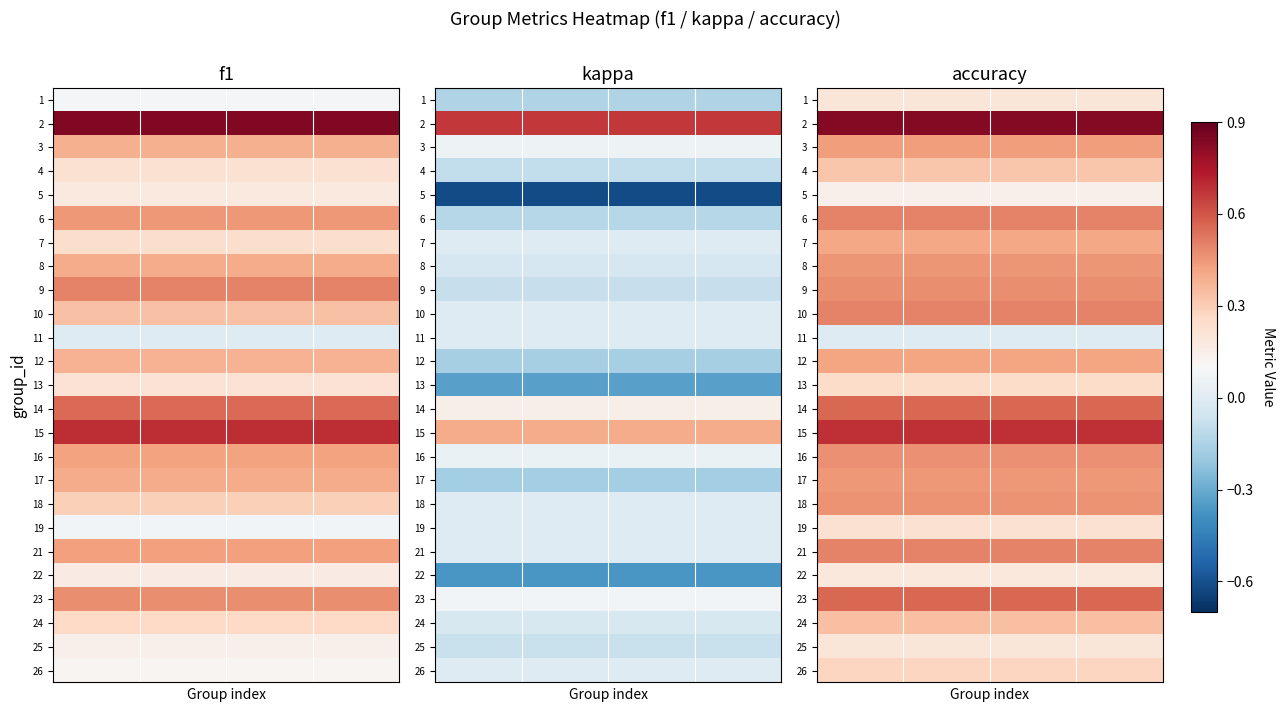

How many series are shown in this chart?

25